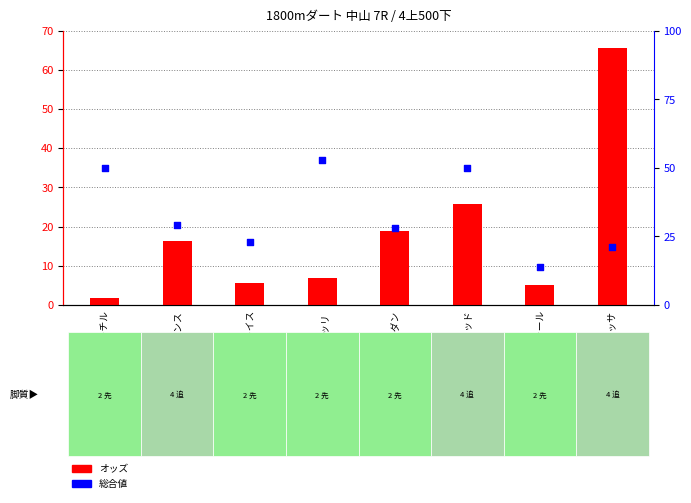

Is the value of 総合値 at ミラクルユニバンス greater than the value of オッズ at トゥルッリ?

Yes